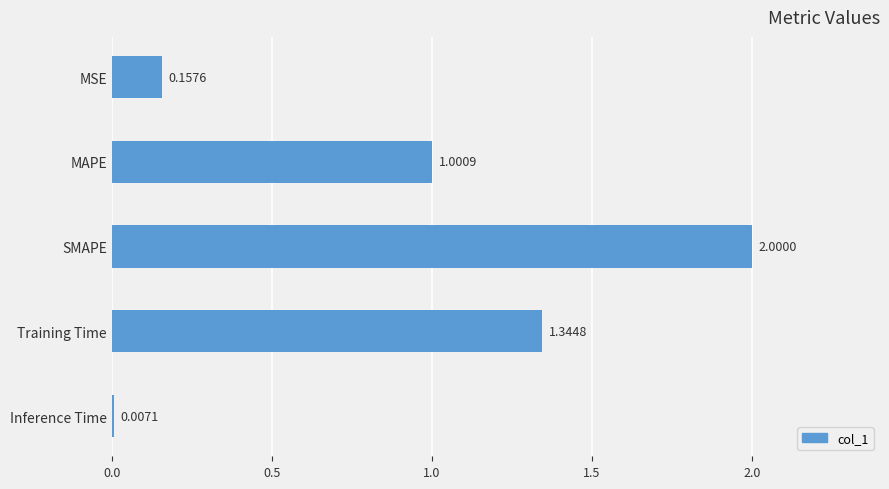

What is the sum of all values?

4.5